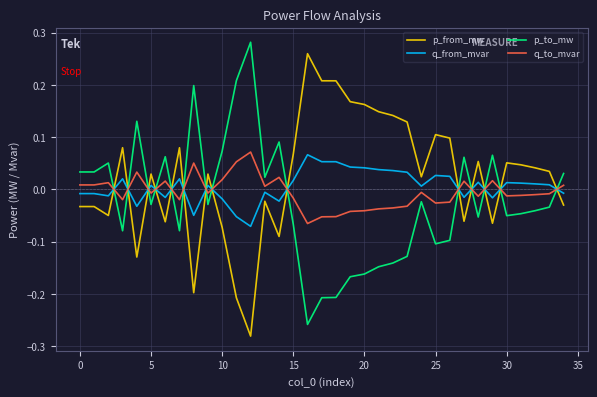

How many times do p_from_mw and q_from_mvar cross each other?

14